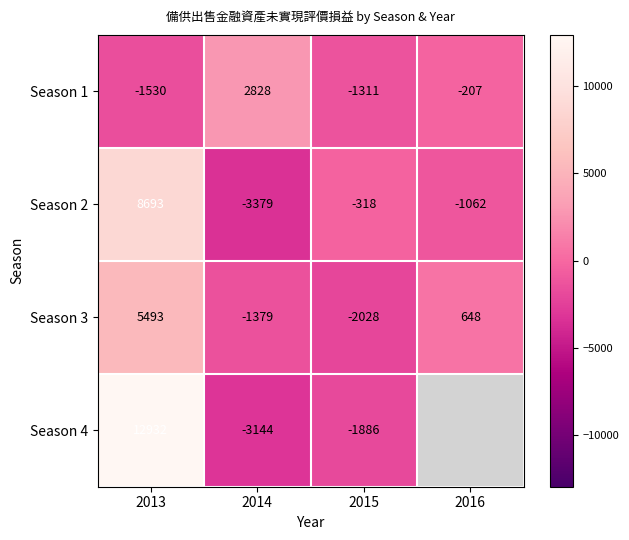

Which label corresponds to the smallest value in the chart?

2014